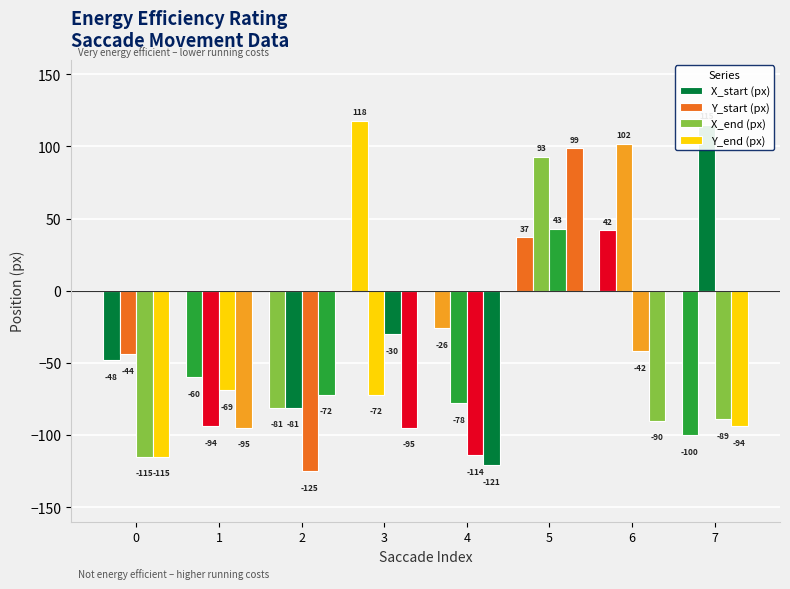

What is the sum of the Y_end (px) values at 7 and 2?

-166